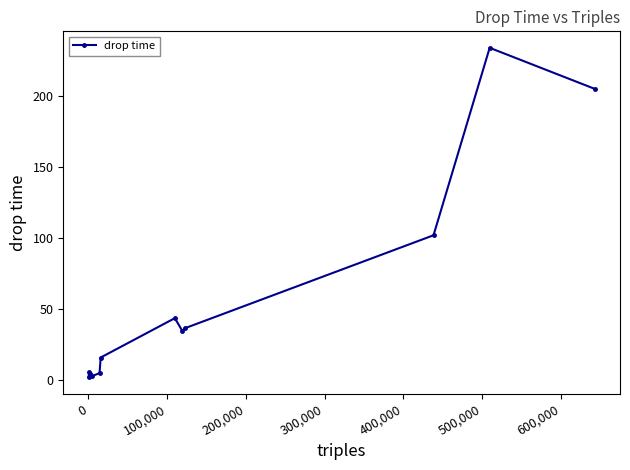

What is the greatest value displayed?

234.2